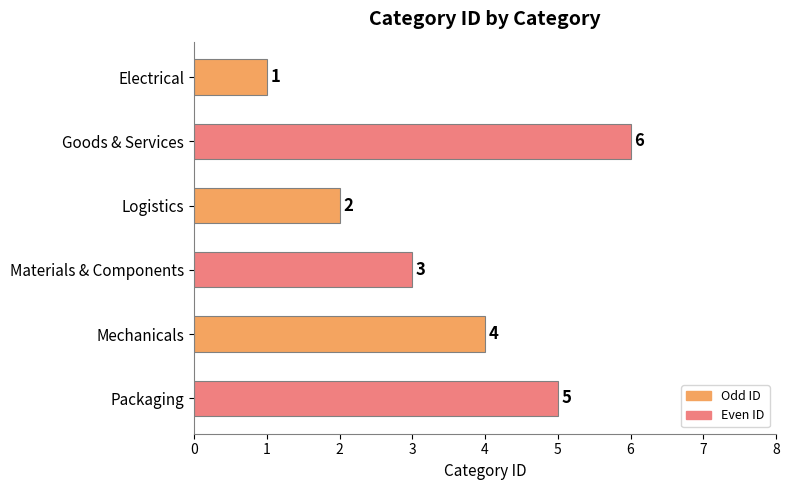

What is the difference between the maximum and minimum values?

5